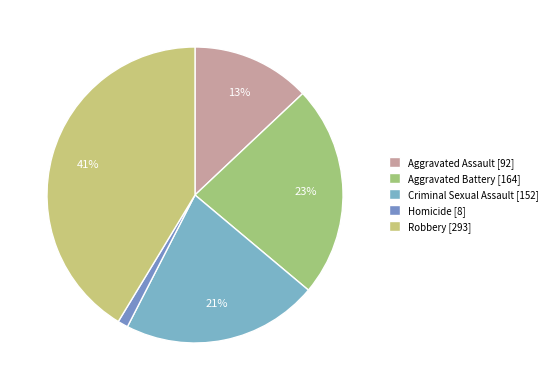

To the nearest percent, what percentage of the pie is Homicide?

1%